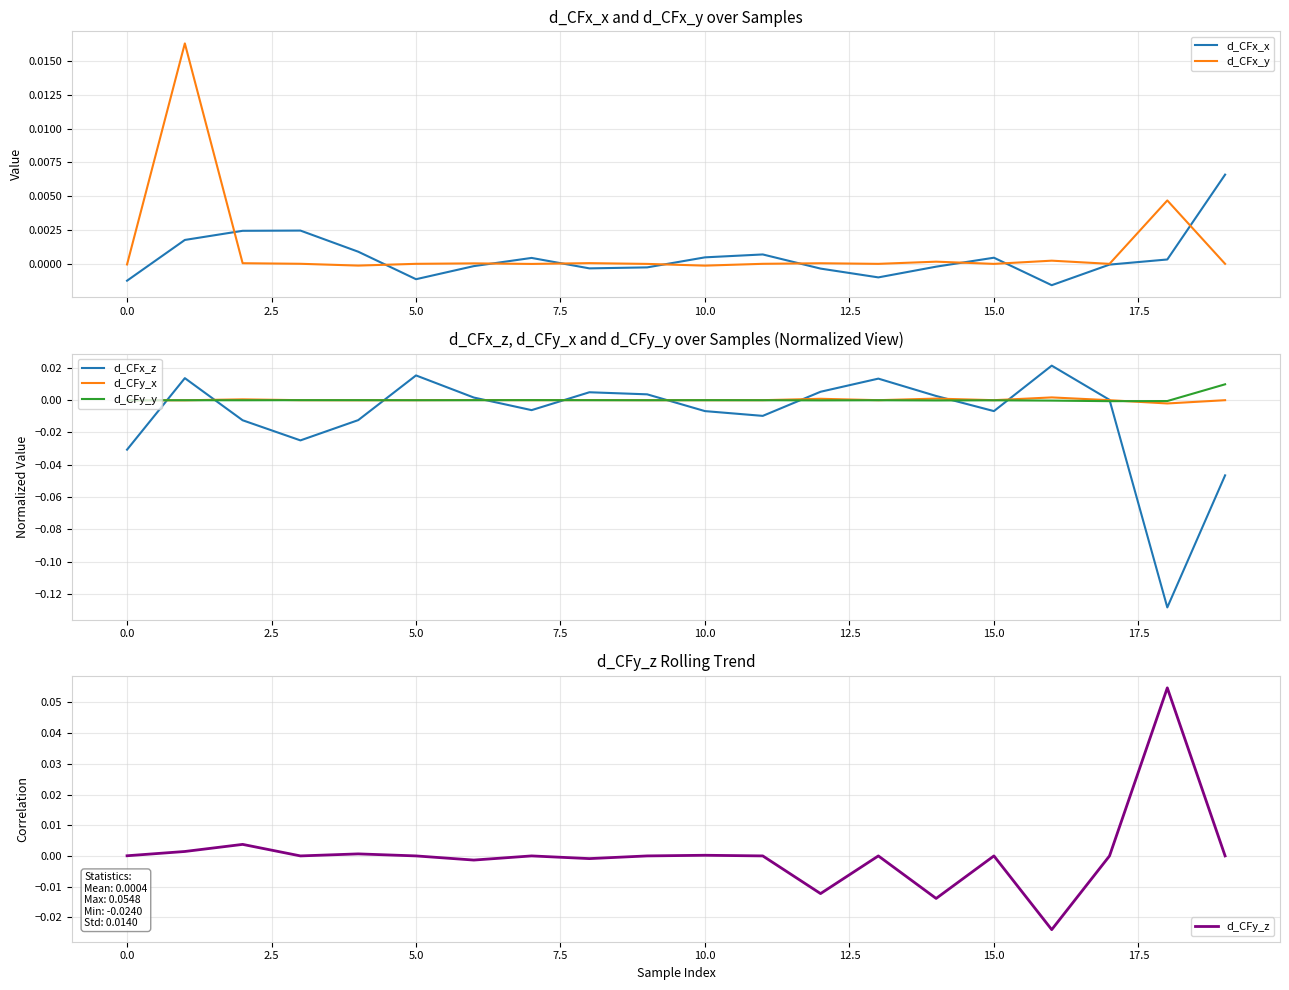

The value of d_CFy_z at 0.0 is 0.0. True or false?

True